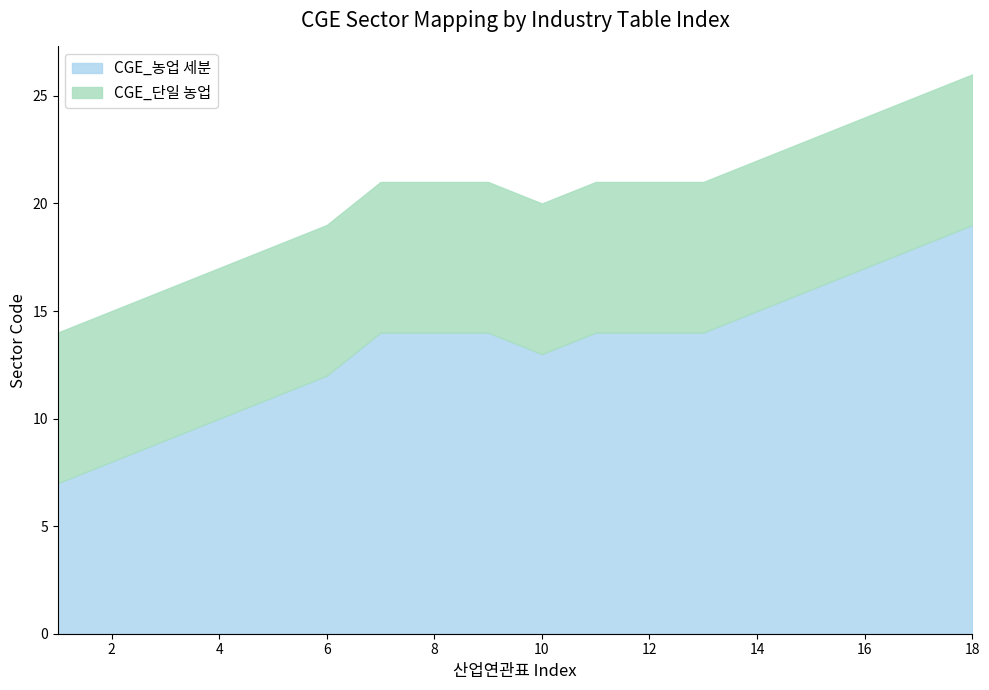

Which series has the largest total across all categories?

CGE_농업 세분